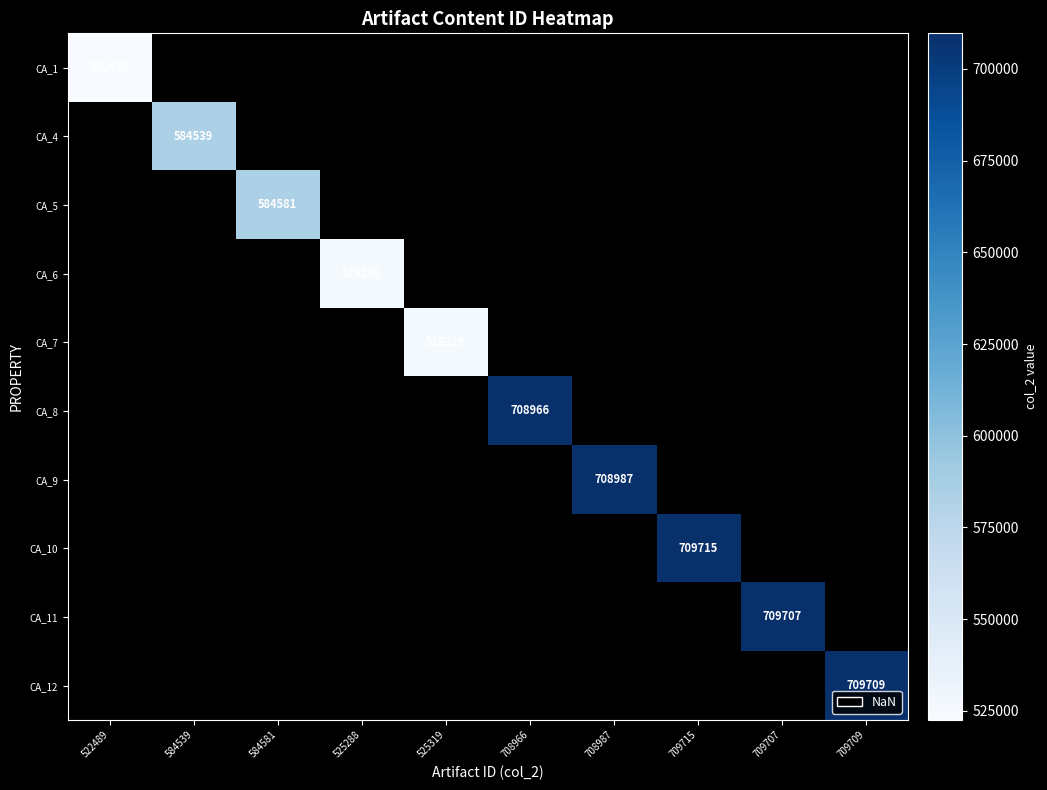

Is it true that CA_6 equals 812695 at 525288?

False